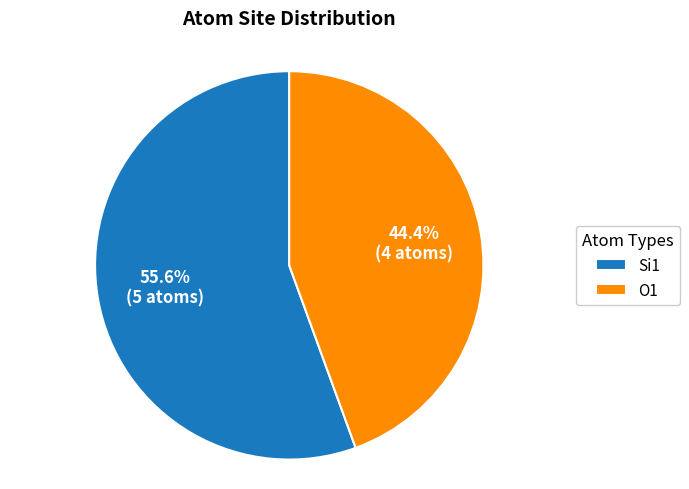

Count the number of slices in the pie.

2